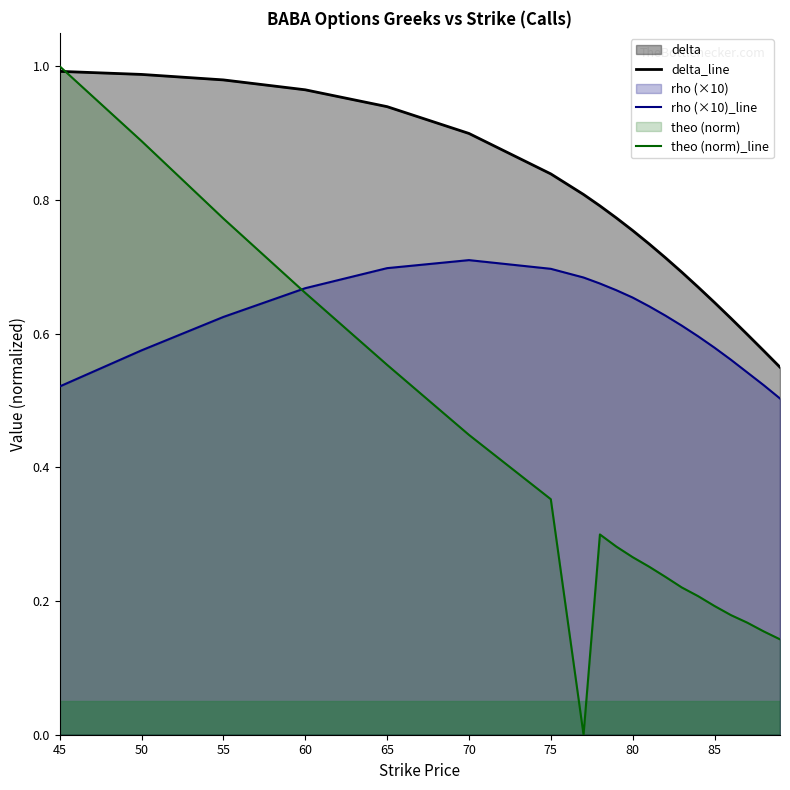

Which series has the widest spread of values?

theo (norm)_line